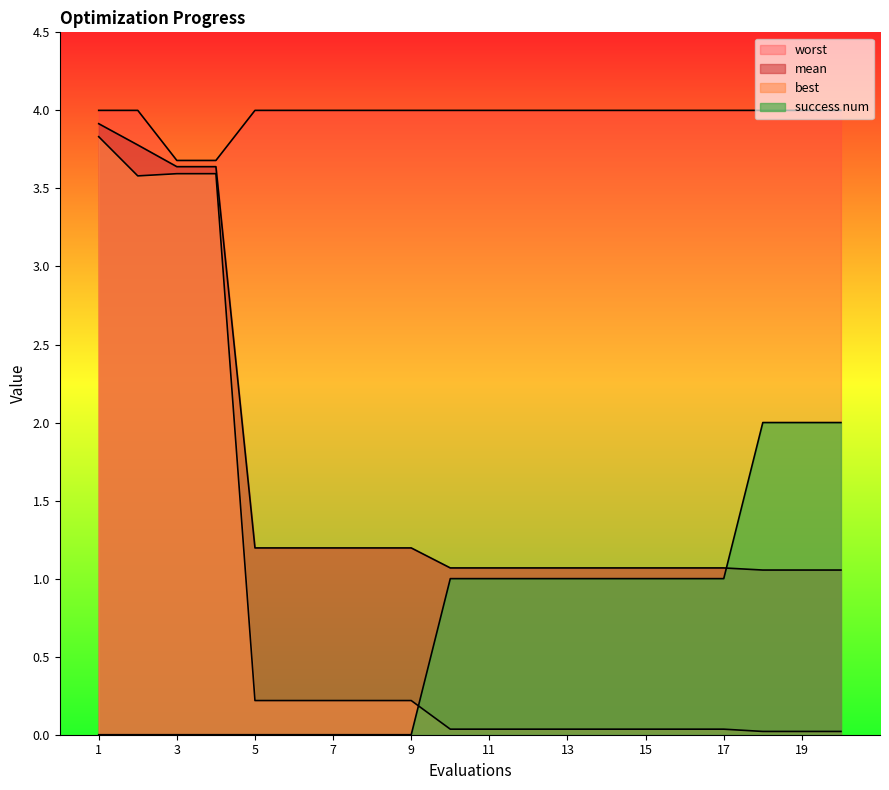

What is the total value across all series at 7?

5.4